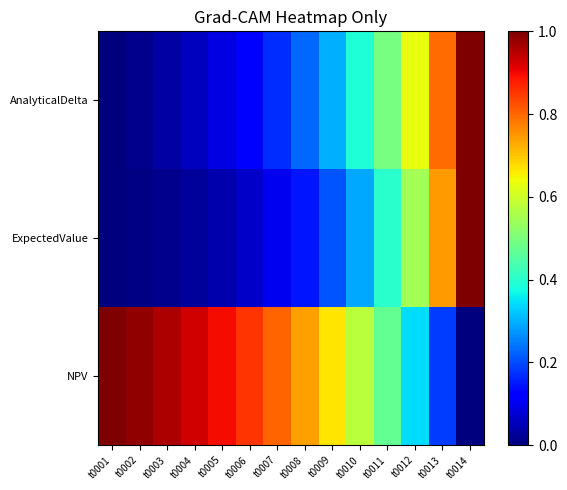

Reading right to left, extract all data points from this chart.

NPV: t0014=0.0	t0013=0.2	t0012=0.3	t0011=0.5	t0010=0.6	t0009=0.7	t0008=0.7	t0007=0.8	t0006=0.9	t0005=0.9	t0004=0.9	t0003=1.0	t0002=1.0	t0001=1.0
ExpectedValue: t0014=1.0	t0013=0.7	t0012=0.5	t0011=0.4	t0010=0.3	t0009=0.2	t0008=0.1	t0007=0.1	t0006=0.1	t0005=0.0	t0004=0.0	t0003=0.0	t0002=0.0	t0001=0.0
AnalyticalDelta: t0014=1.0	t0013=0.8	t0012=0.6	t0011=0.5	t0010=0.4	t0009=0.3	t0008=0.2	t0007=0.2	t0006=0.1	t0005=0.1	t0004=0.1	t0003=0.0	t0002=0.0	t0001=0.0